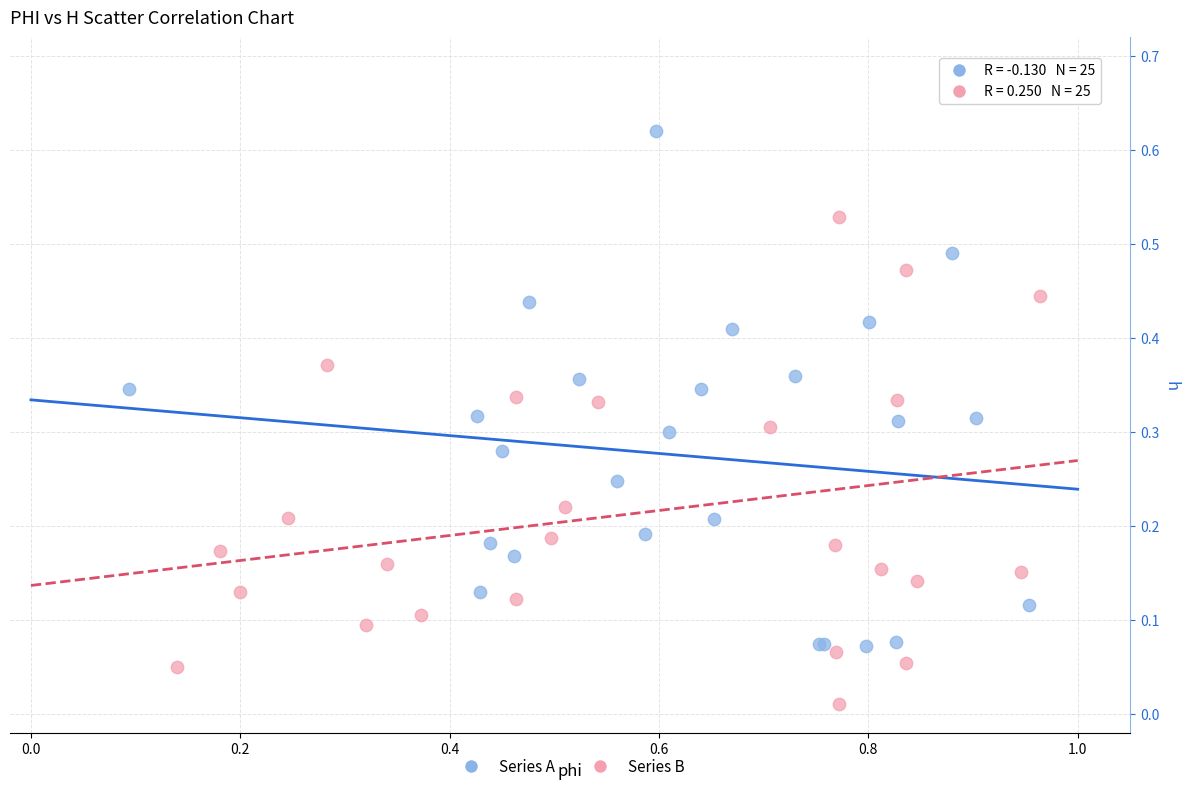

Which series reaches the maximum Y coordinate?

Series A